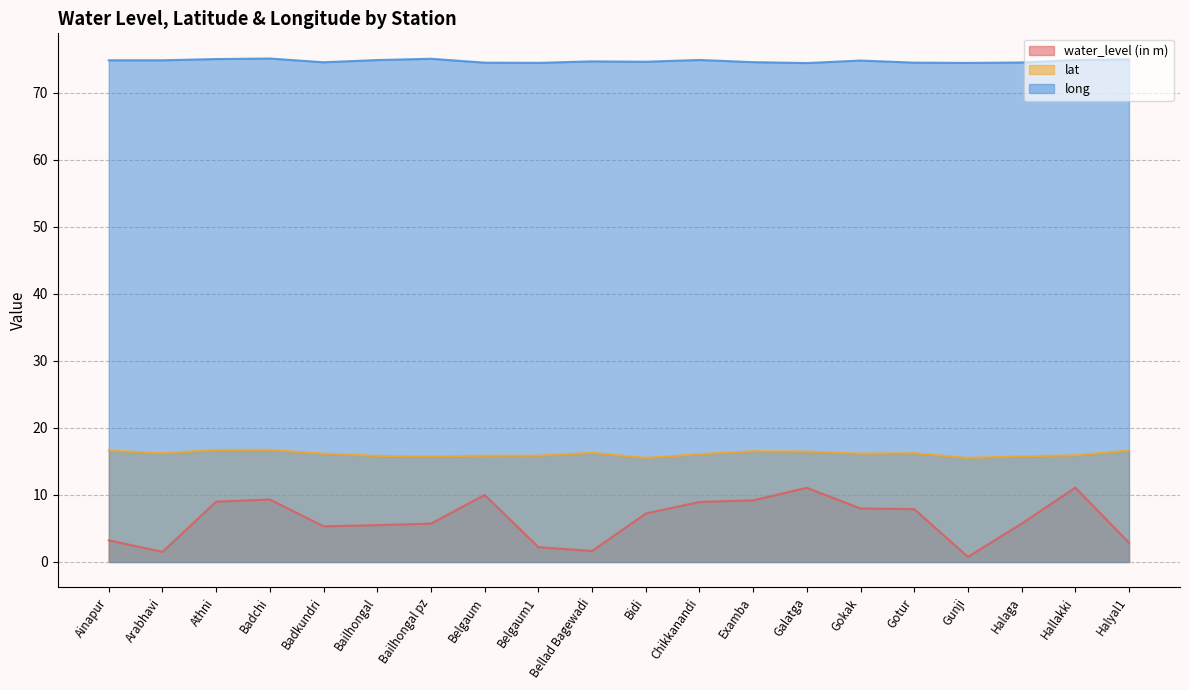

What is the average value of the long series?

74.8